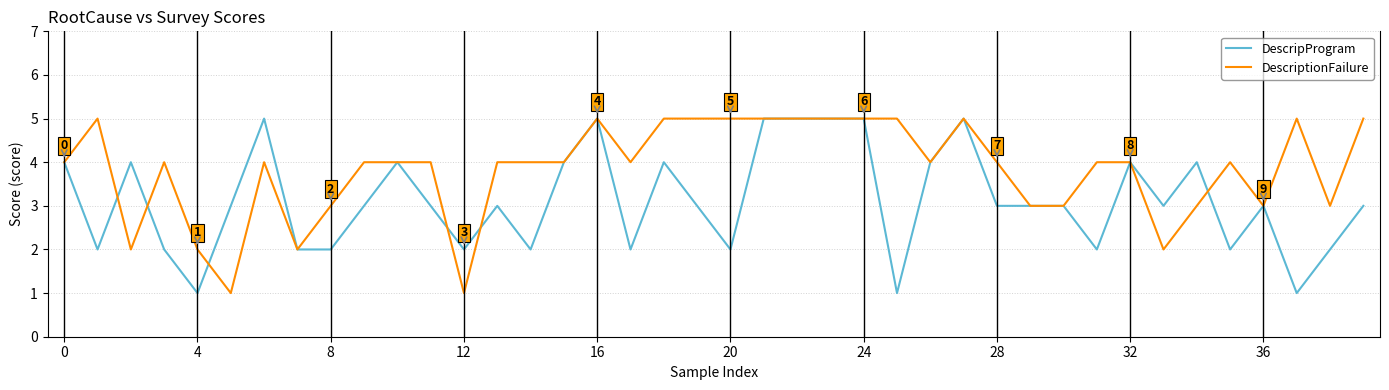

What is the highest value of the DescriptionFailure series?

5